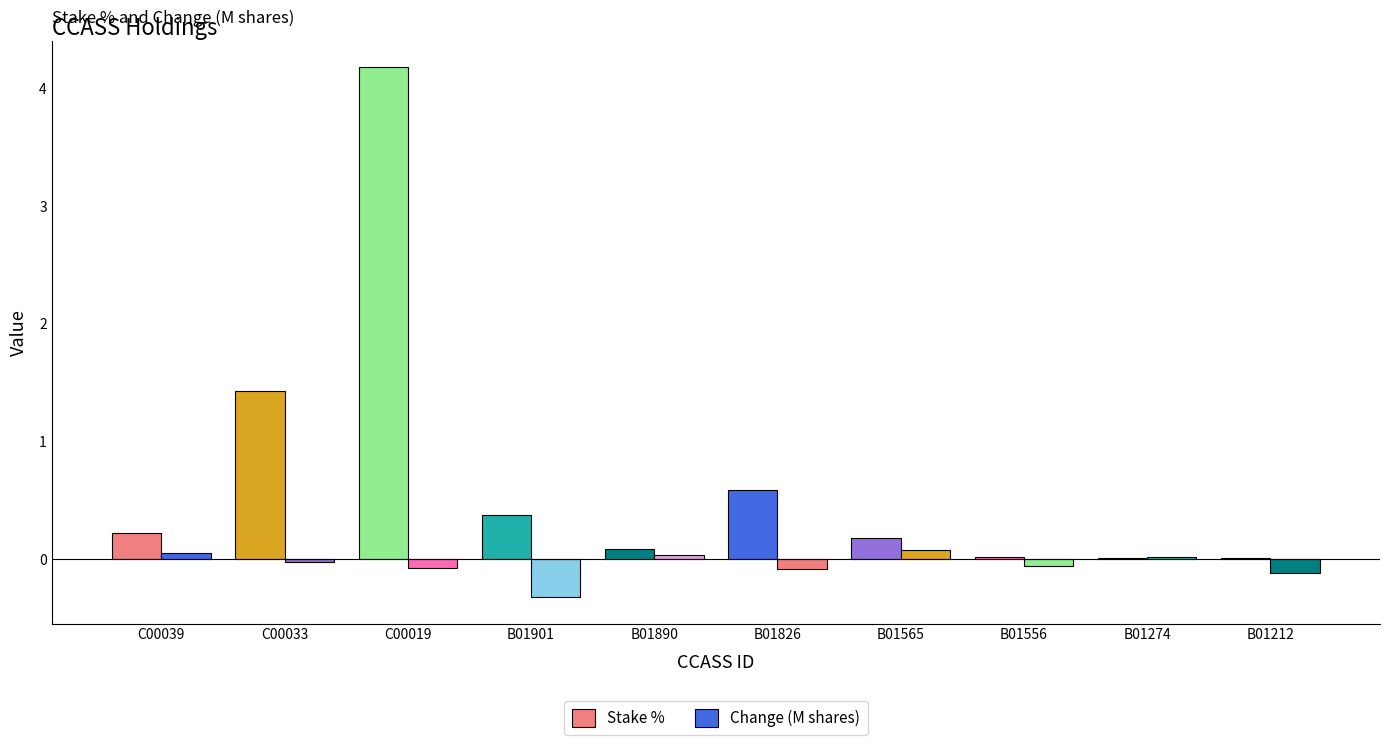

Are the bars horizontal?

No